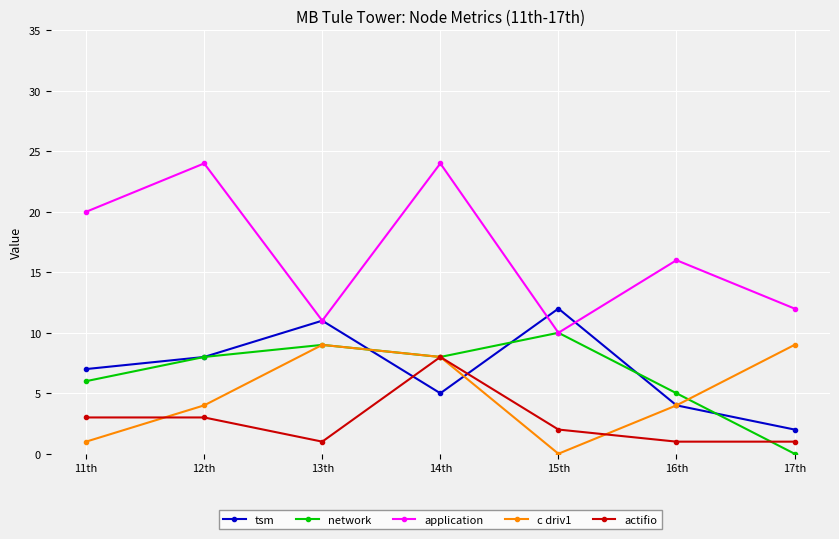

What position from the left is 16th?

6